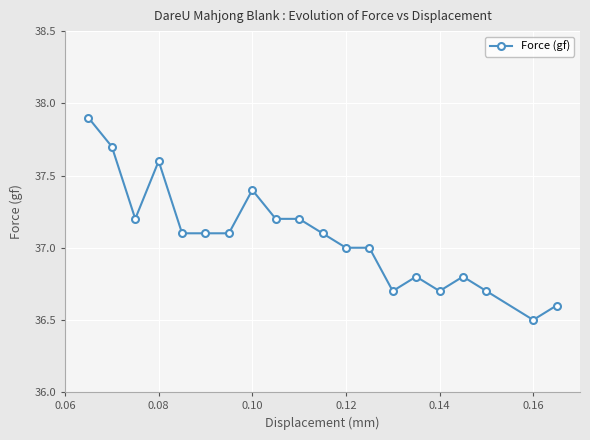

What is the difference between the second highest and minimum values?

1.2